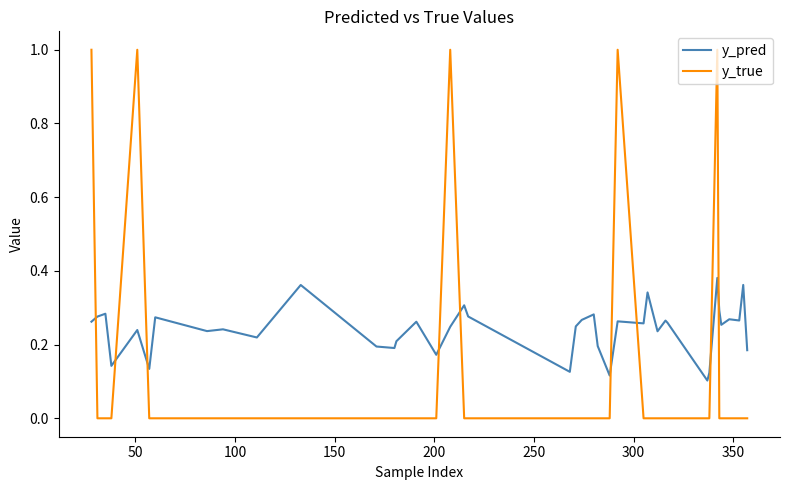

True or false: y_true and y_pred intersect in this chart.

True